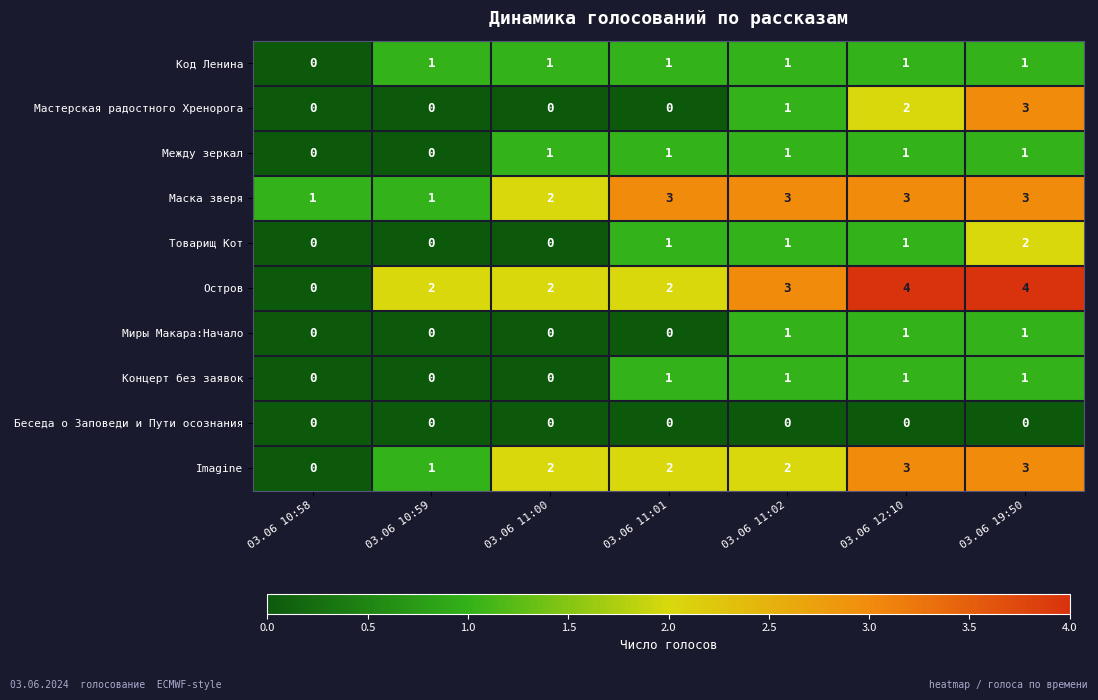

How many positive values does the Imagine series have?

6